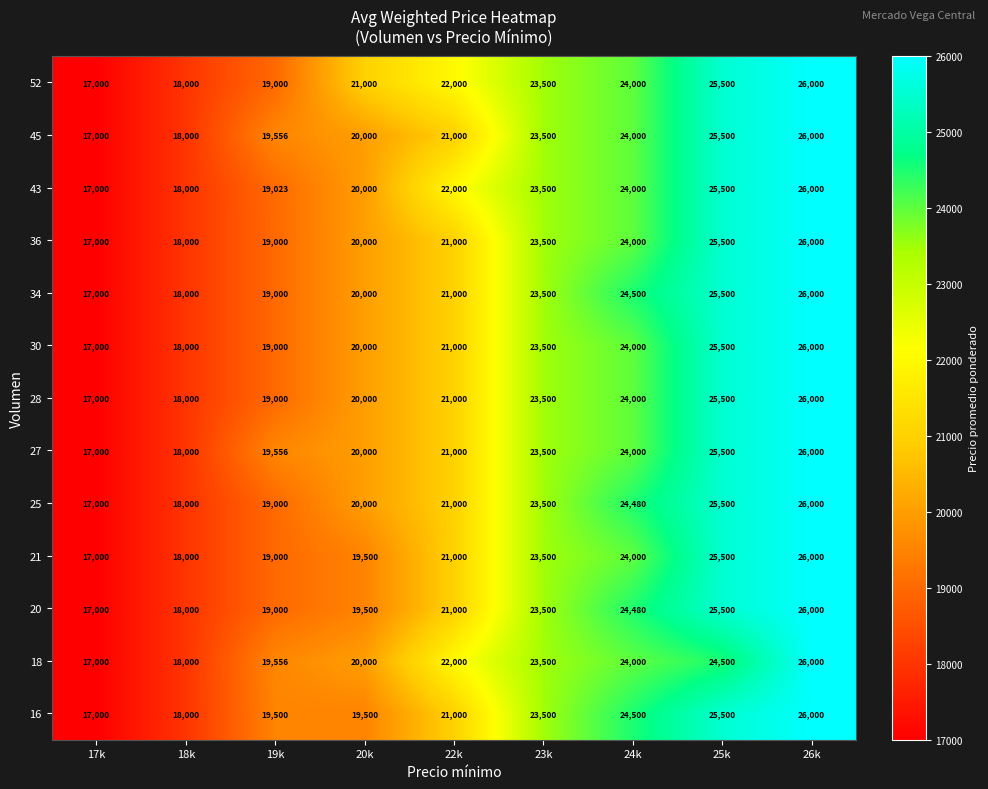

True or false: 18 has a value of 7371 at 23k.

False